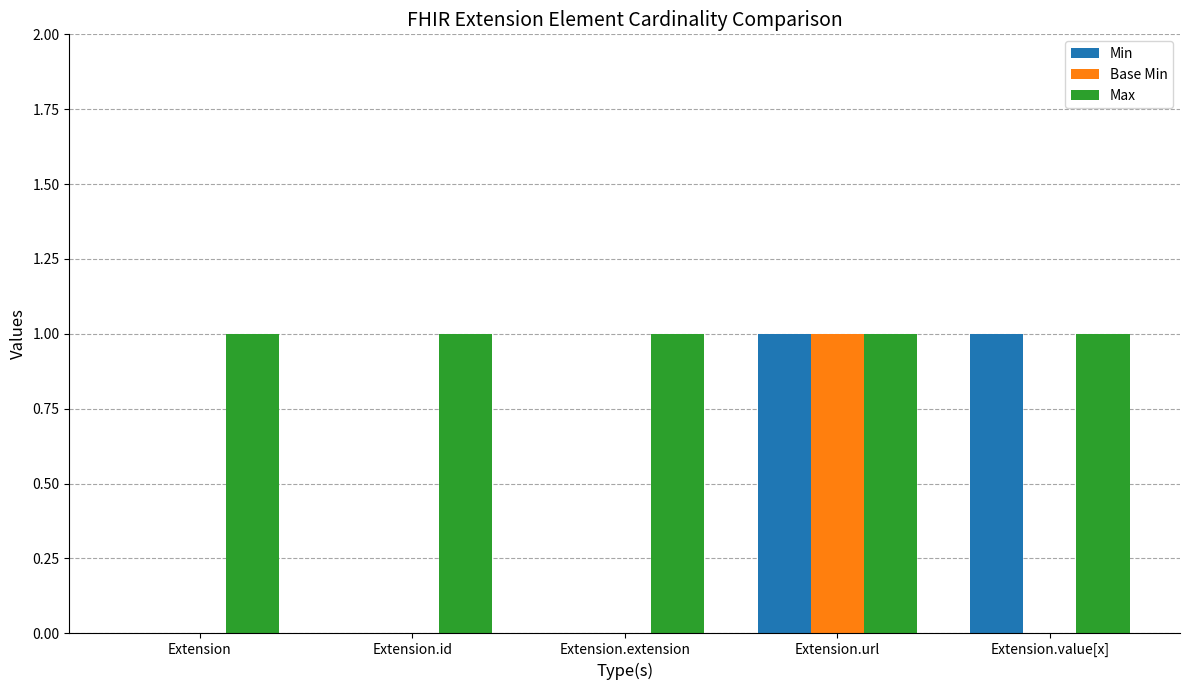

The value of Min at Extension.url is 2. True or false?

False